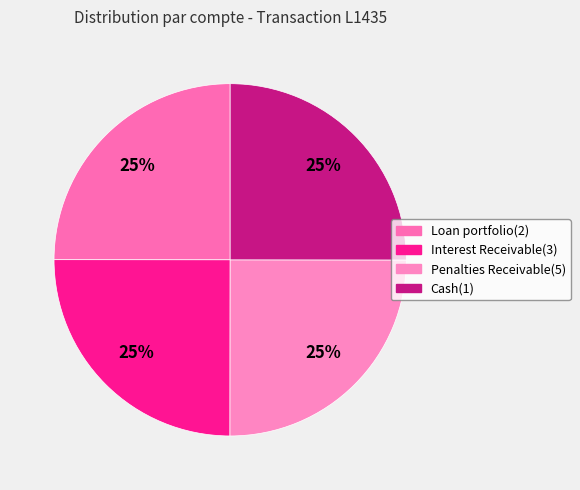

Does Loan portfolio(2) account for over 50% of the chart?

No